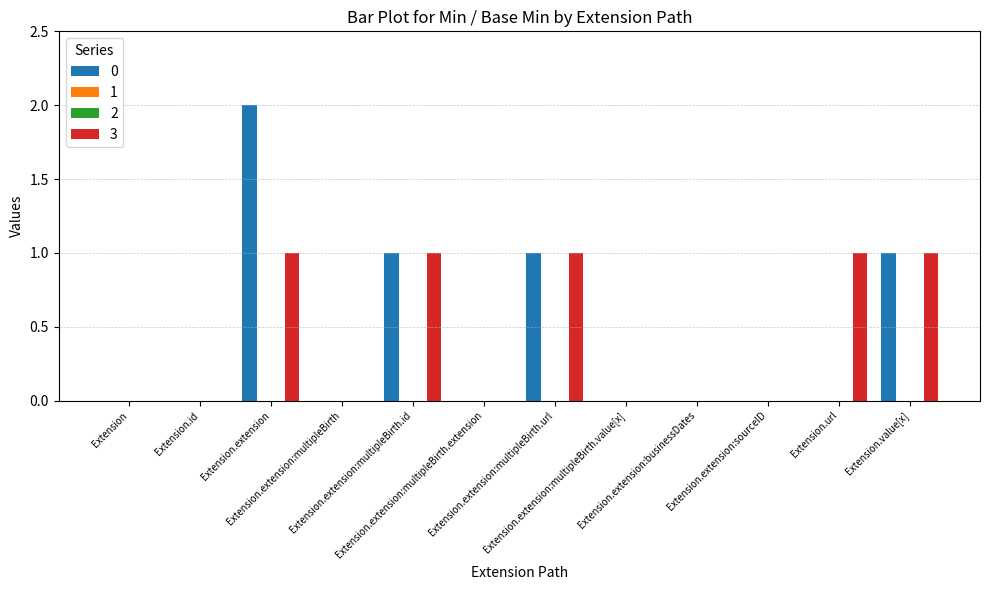

How many groups of bars are there?

12